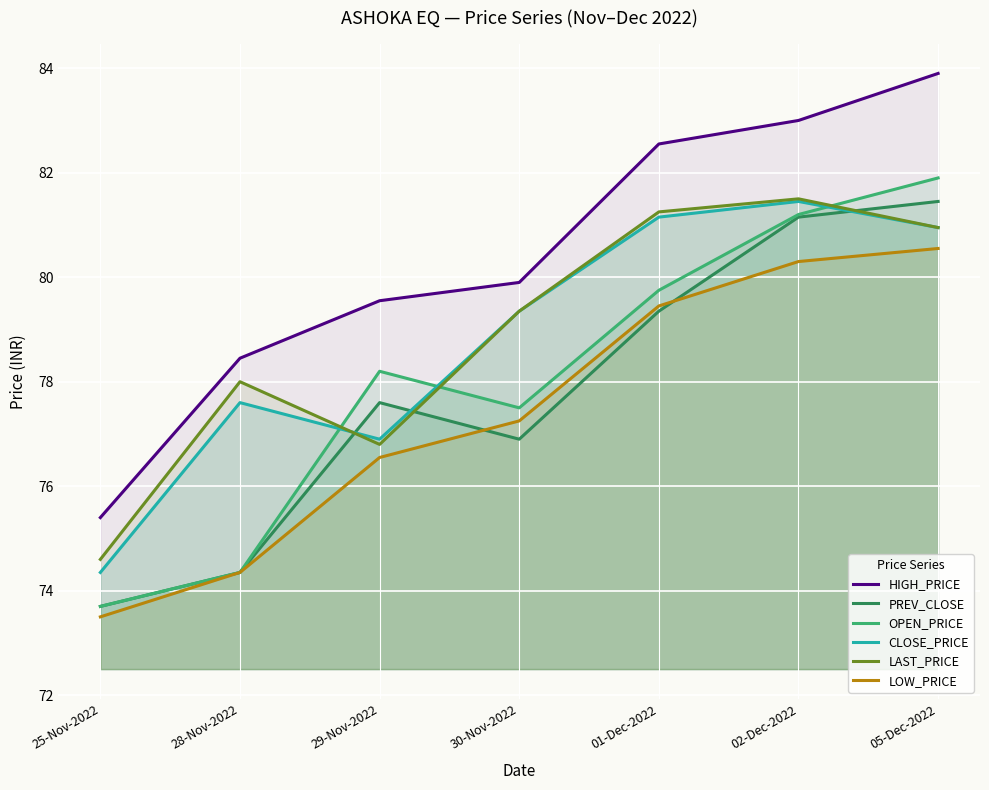

Reading right to left, what are all the values shown in this chart?

HIGH_PRICE: 05-Dec-2022=83.9	02-Dec-2022=83.0	01-Dec-2022=82.5	30-Nov-2022=79.9	29-Nov-2022=79.5	28-Nov-2022=78.5	25-Nov-2022=75.4
PREV_CLOSE: 05-Dec-2022=81.5	02-Dec-2022=81.2	01-Dec-2022=79.3	30-Nov-2022=76.9	29-Nov-2022=77.6	28-Nov-2022=74.3	25-Nov-2022=73.7
OPEN_PRICE: 05-Dec-2022=81.9	02-Dec-2022=81.2	01-Dec-2022=79.8	30-Nov-2022=77.5	29-Nov-2022=78.2	28-Nov-2022=74.3	25-Nov-2022=73.7
CLOSE_PRICE: 05-Dec-2022=81.0	02-Dec-2022=81.5	01-Dec-2022=81.2	30-Nov-2022=79.3	29-Nov-2022=76.9	28-Nov-2022=77.6	25-Nov-2022=74.3
LAST_PRICE: 05-Dec-2022=81.0	02-Dec-2022=81.5	01-Dec-2022=81.2	30-Nov-2022=79.3	29-Nov-2022=76.8	28-Nov-2022=78.0	25-Nov-2022=74.6
LOW_PRICE: 05-Dec-2022=80.5	02-Dec-2022=80.3	01-Dec-2022=79.5	30-Nov-2022=77.2	29-Nov-2022=76.5	28-Nov-2022=74.3	25-Nov-2022=73.5